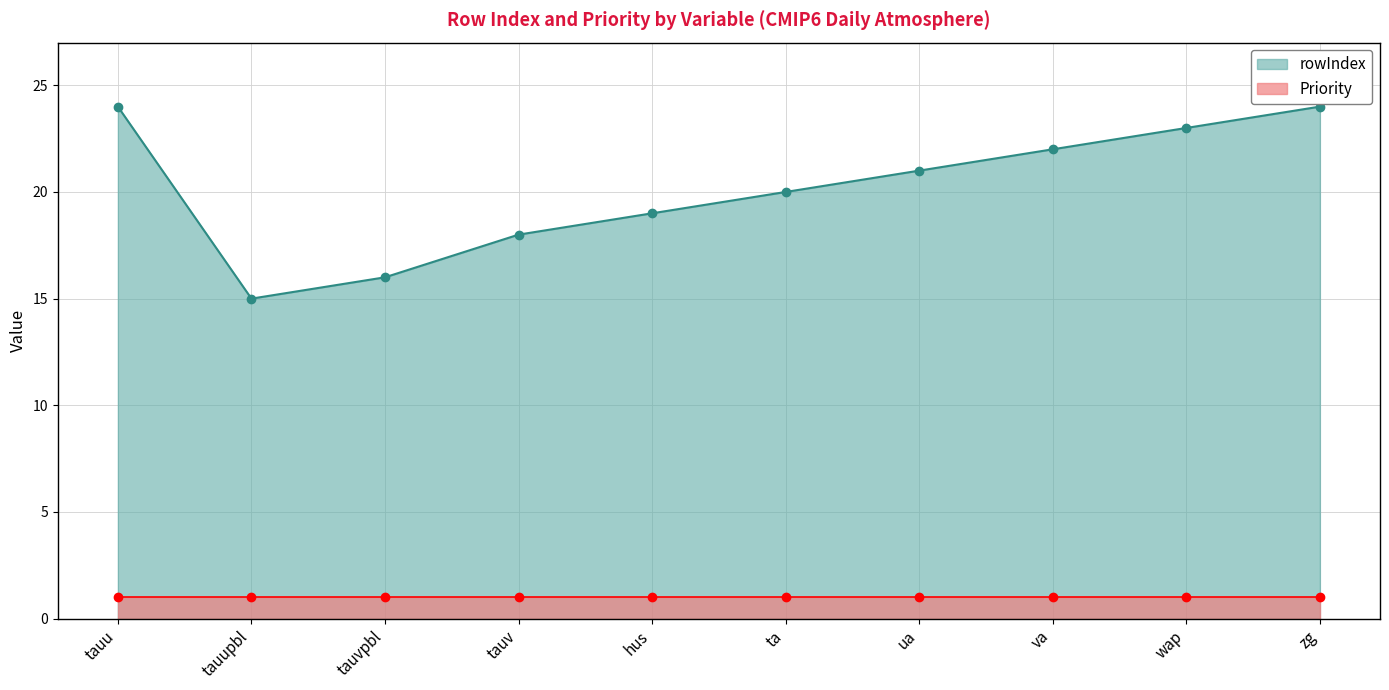

What is the label of the 5th point from the left?

hus